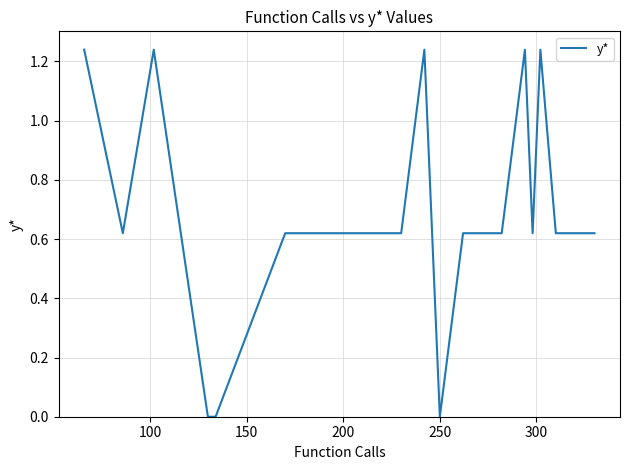

Is this an area chart (filled region under the line)?

No